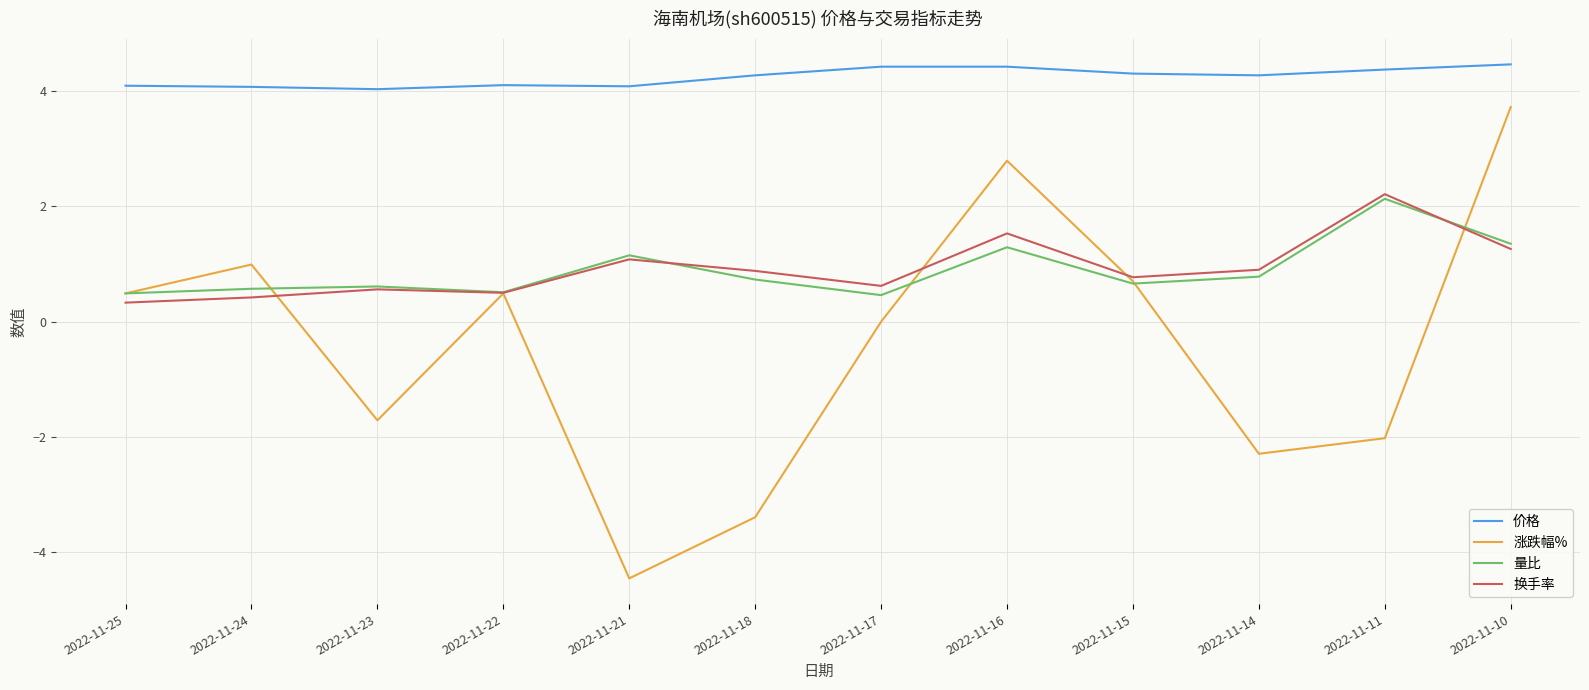

True or false: 涨跌幅% has a value of -4.5 at 2022-11-21.

True